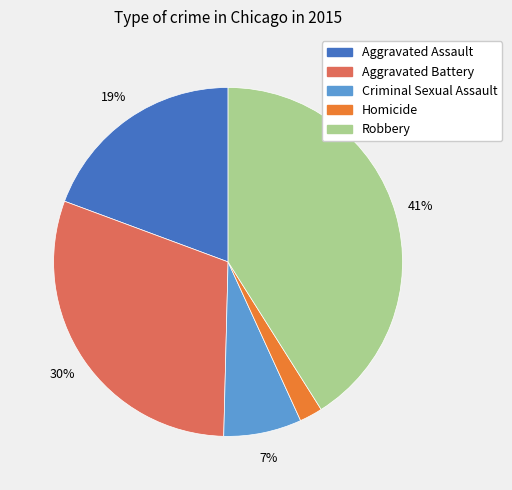

Is it true that Aggravated Assault is 19% of the pie?

True